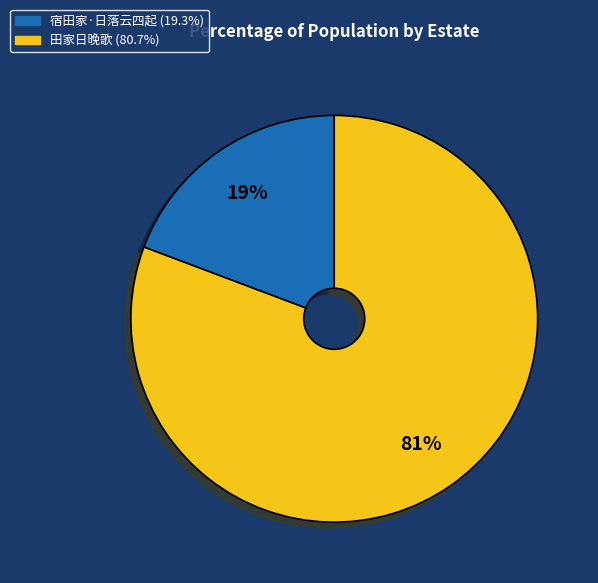

Is it true that 田家日晚歌 is 81% of the pie?

True